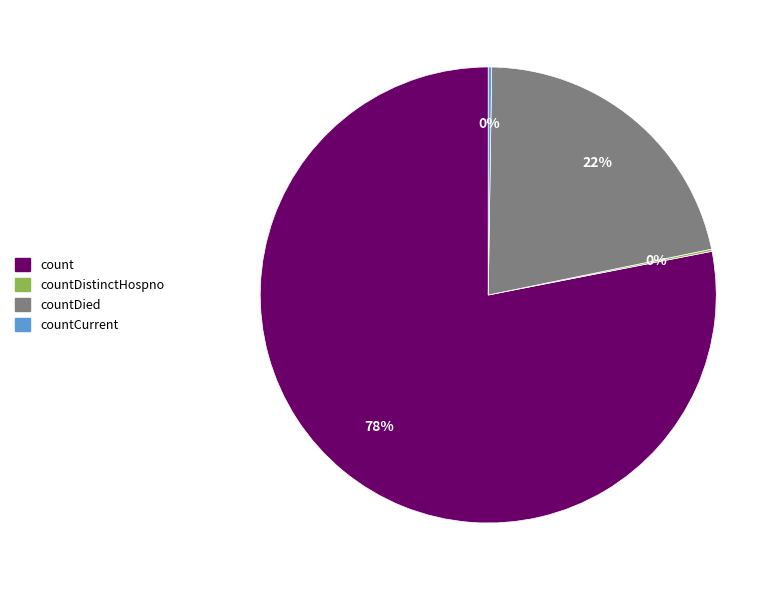

To the nearest percent, what is the difference between the largest and smallest slice percentages?

78%